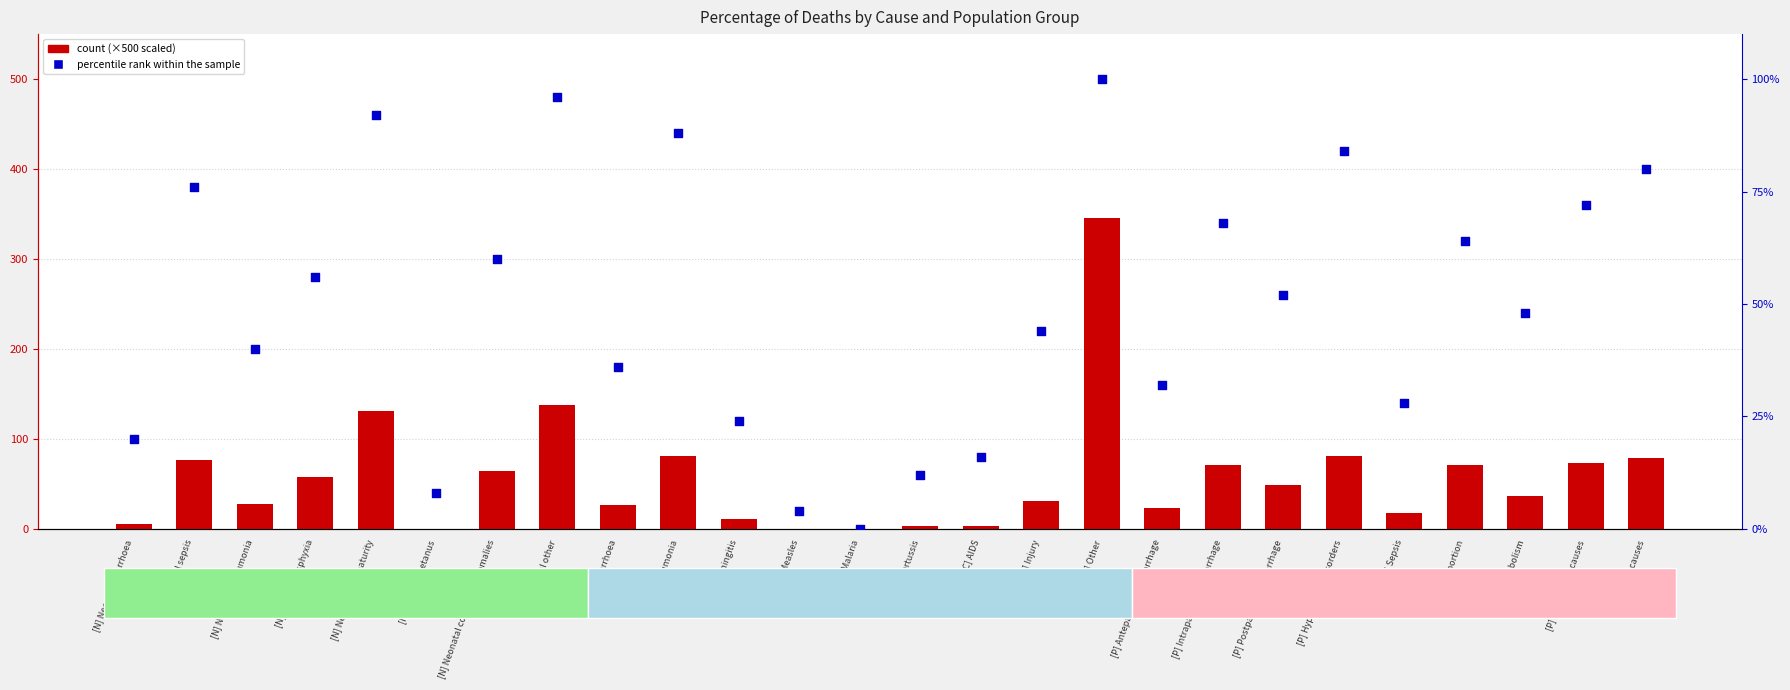

What is the total value across all series at [N] Neonatal asphyxia?

113.6